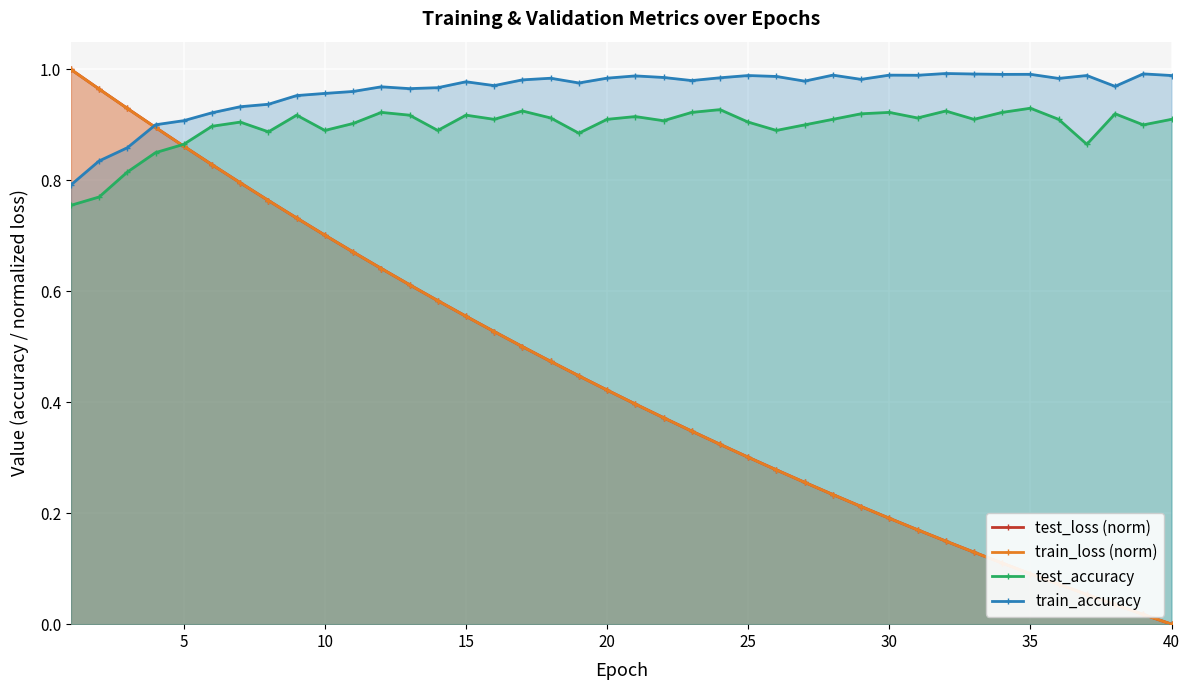

What is the difference between the second highest and minimum values in the train_loss (norm) series?

1.0